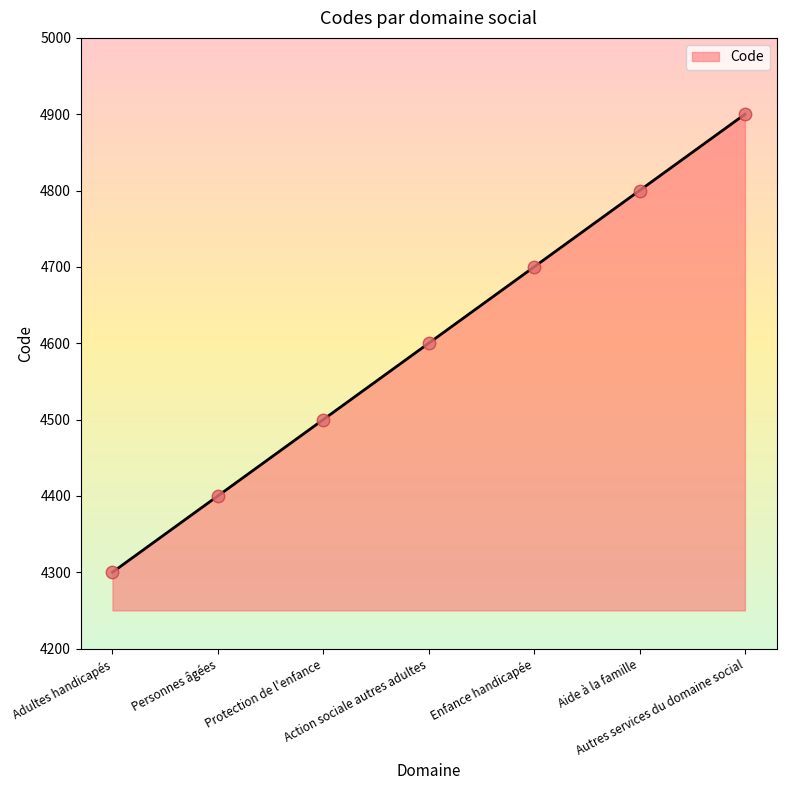

Which has a higher value, Adultes handicapés or Aide à la famille?

Aide à la famille